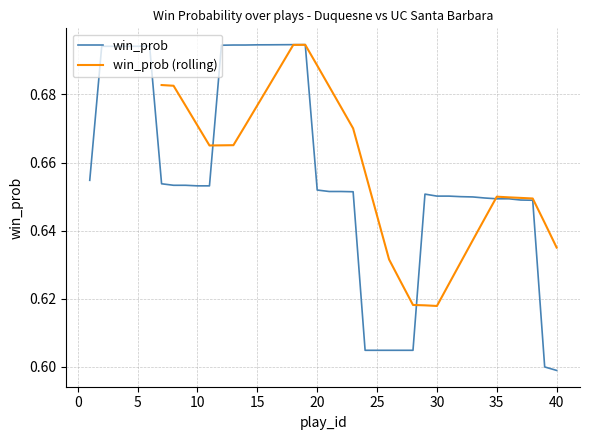

Reading left to right, what are all the values shown in this chart?

0.7	0.7	0.7	0.7	0.7	0.7	0.7	0.7	0.7	0.7	0.7	0.7	0.7	0.7	0.7	0.7	0.7	0.7	0.7	0.7	0.7	0.7	0.7	0.6	0.6	0.6	0.6	0.6	0.7	0.7	0.7	0.6	0.6	0.6	0.6	0.6	0.6	0.6	0.6	0.6